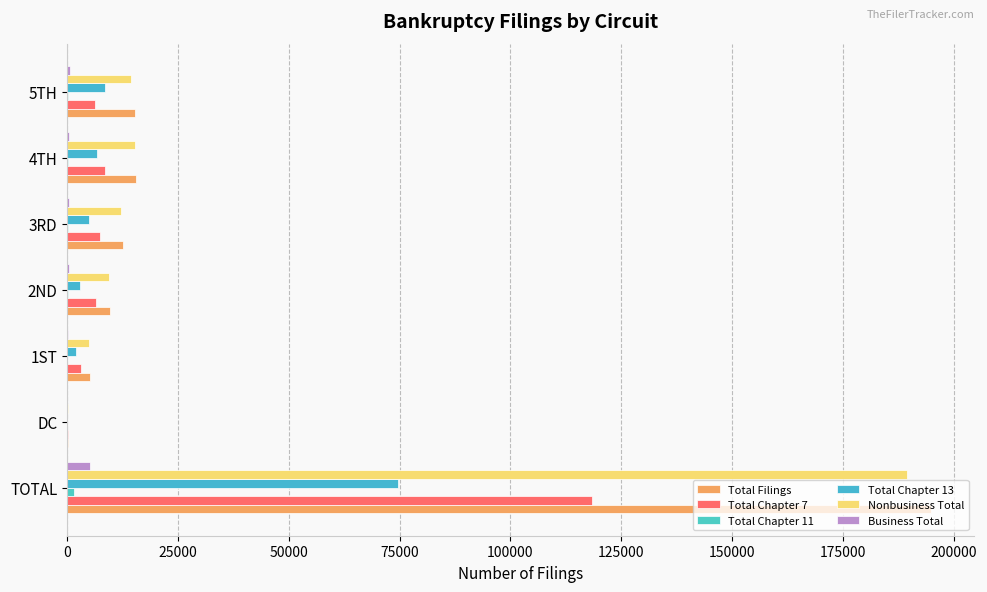

How many categories are shown in the chart?

7